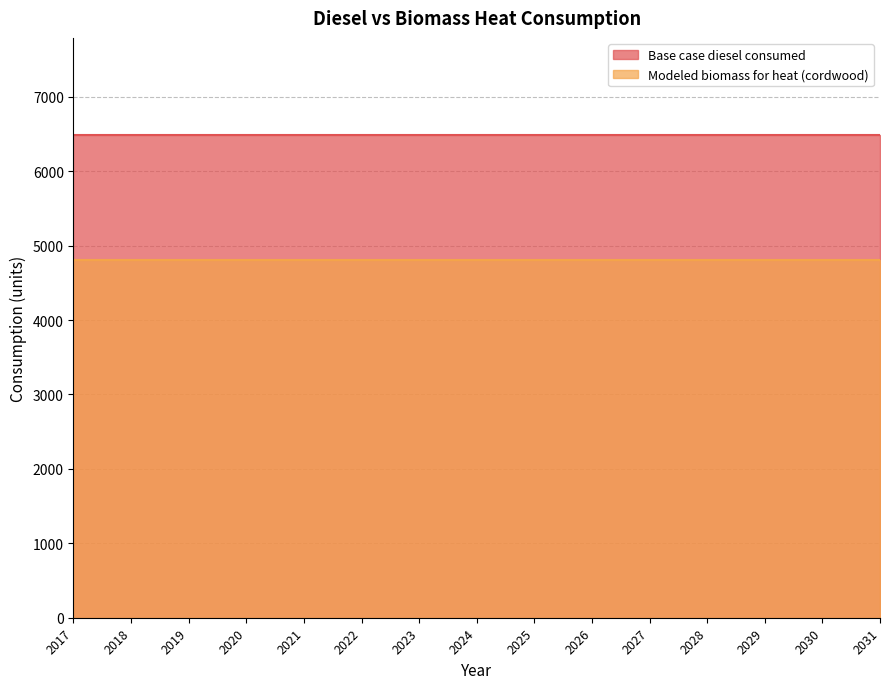

What are all the series names shown in the legend?

Base case diesel consumed, Modeled biomass for heat (cordwood)